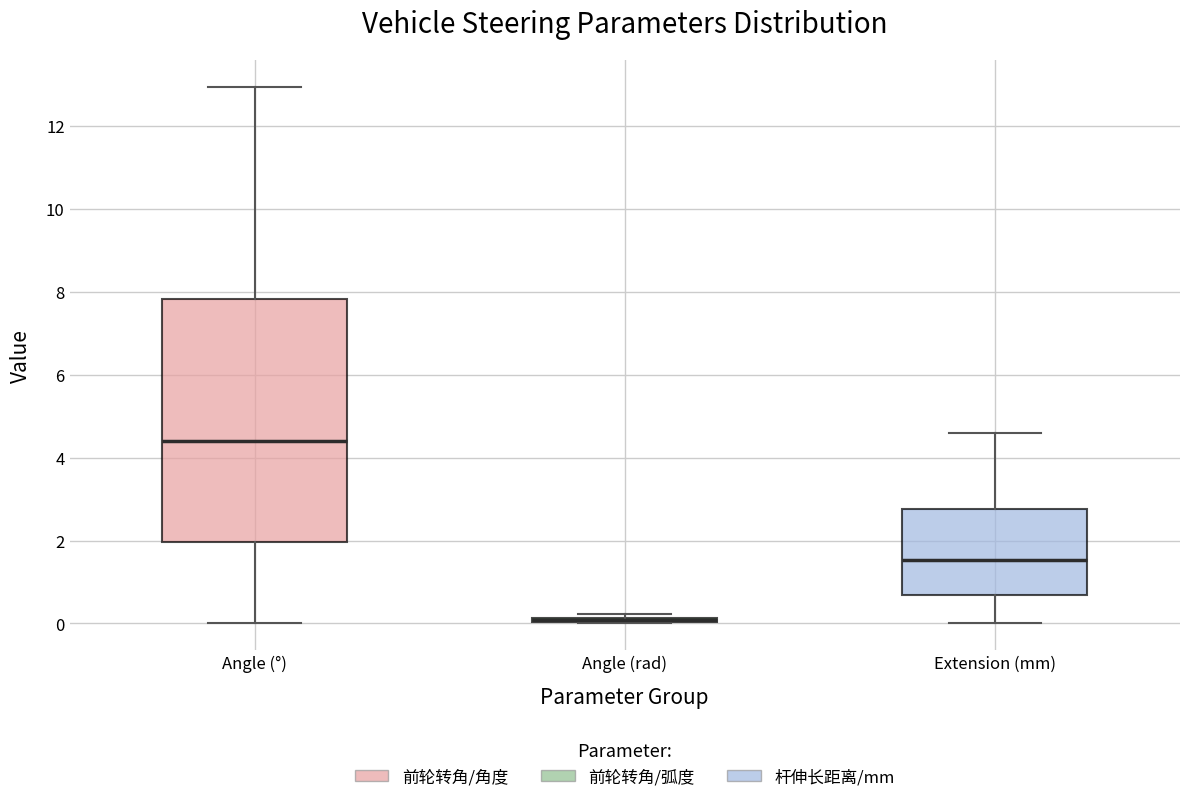

Where does the lower whisker of the box for Extension (mm) end on the y-axis? The values are not printed on the chart, so give them approximately, as read against the axis.

0.0